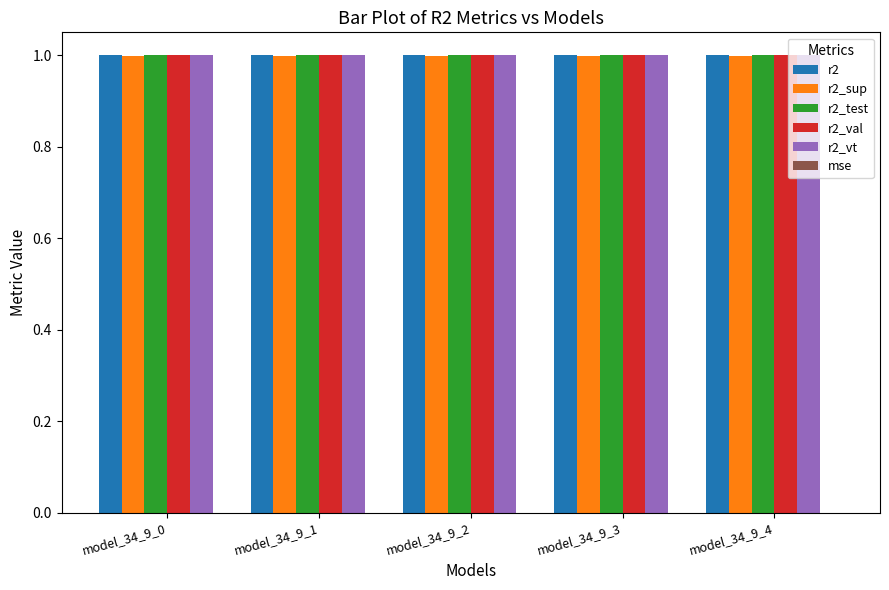

What is the sum of all r2_val values?

5.0